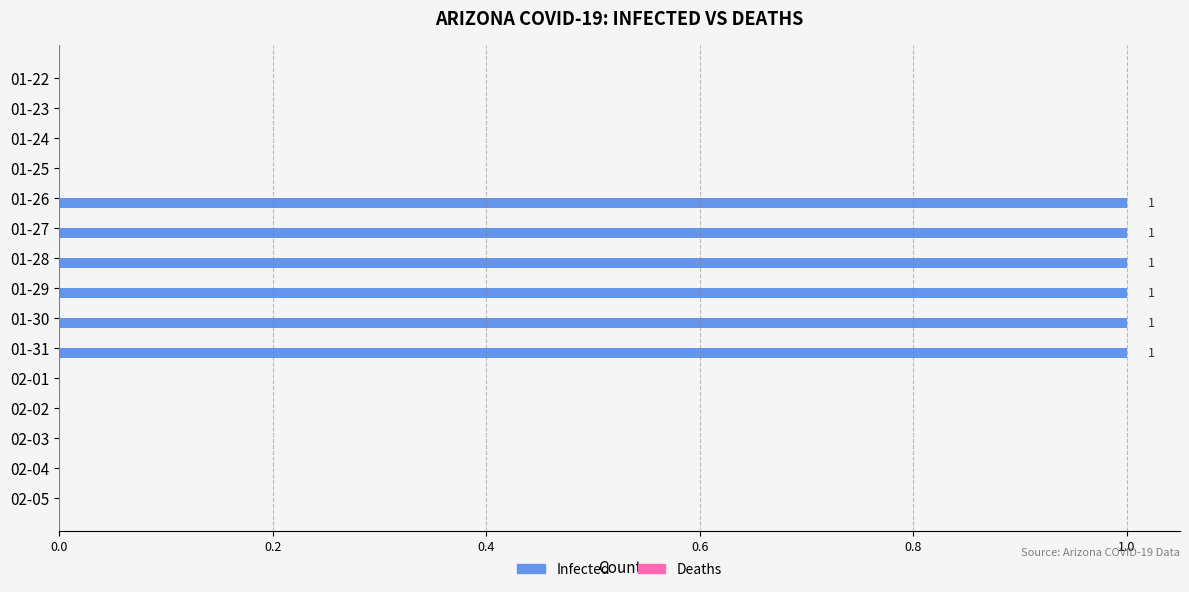

What is the sum of all values?

6